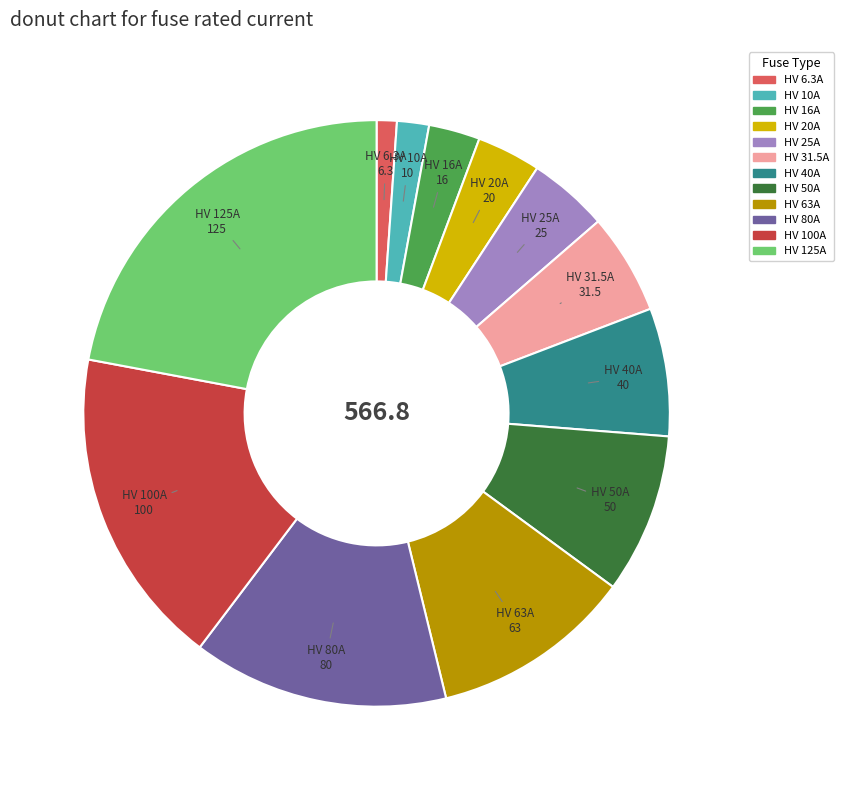

Rank the categories by value from lowest to highest.

HV 6.3A, HV 10A, HV 16A, HV 20A, HV 25A, HV 31.5A, HV 40A, HV 50A, HV 63A, HV 80A, HV 100A, HV 125A